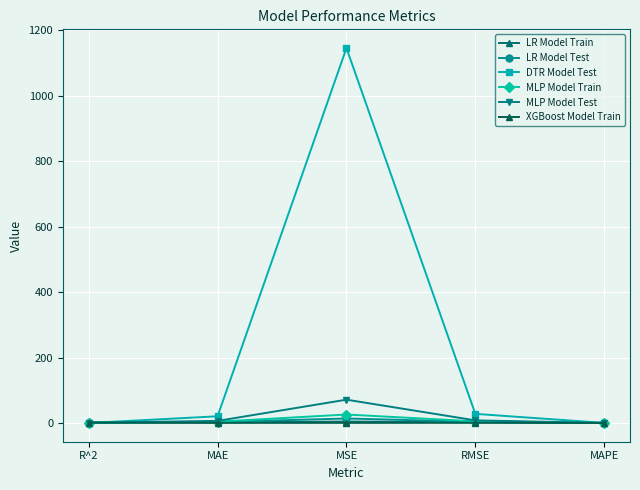

What position from the left is MAPE?

5